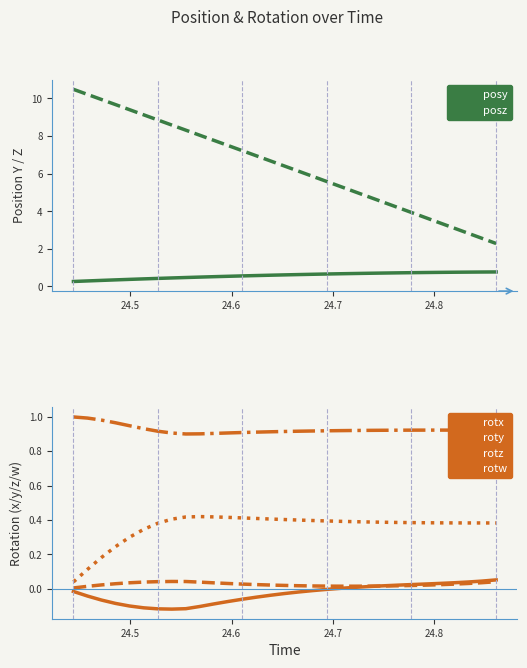

Reading right to left, transcribe all the data shown in this chart.

posy: 0.8	0.8	0.8	0.8	0.8	0.7	0.7	0.7	0.7	0.7	0.7	0.7	0.7	0.6	0.6	0.6	0.6	0.6	0.6	0.5	0.5	0.5	0.5	0.5	0.4	0.4	0.4	0.4	0.3	0.3	0.3
posz: 2.3	2.6	2.8	3.1	3.4	3.7	3.9	4.2	4.5	4.8	5.0	5.3	5.6	5.9	6.1	6.4	6.7	7.0	7.2	7.5	7.8	8.0	8.3	8.6	8.9	9.1	9.4	9.7	9.9	10.2	10.5
rotx: 0.1	0.0	0.0	0.0	0.0	0.0	0.0	0.0	0.0	0.0	0.0	0.0	-0.0	-0.0	-0.0	-0.0	-0.0	-0.0	-0.1	-0.1	-0.1	-0.1	-0.1	-0.1	-0.1	-0.1	-0.1	-0.1	-0.1	-0.0	-0.0
roty: 0.0	0.0	0.0	0.0	0.0	0.0	0.0	0.0	0.0	0.0	0.0	0.0	0.0	0.0	0.0	0.0	0.0	0.0	0.0	0.0	0.0	0.0	0.0	0.0	0.0	0.0	0.0	0.0	0.0	0.0	0.0
rotz: 0.4	0.4	0.4	0.4	0.4	0.4	0.4	0.4	0.4	0.4	0.4	0.4	0.4	0.4	0.4	0.4	0.4	0.4	0.4	0.4	0.4	0.4	0.4	0.4	0.4	0.3	0.3	0.2	0.2	0.1	0.0
rotw: 0.9	0.9	0.9	0.9	0.9	0.9	0.9	0.9	0.9	0.9	0.9	0.9	0.9	0.9	0.9	0.9	0.9	0.9	0.9	0.9	0.9	0.9	0.9	0.9	0.9	0.9	0.9	1.0	1.0	1.0	1.0